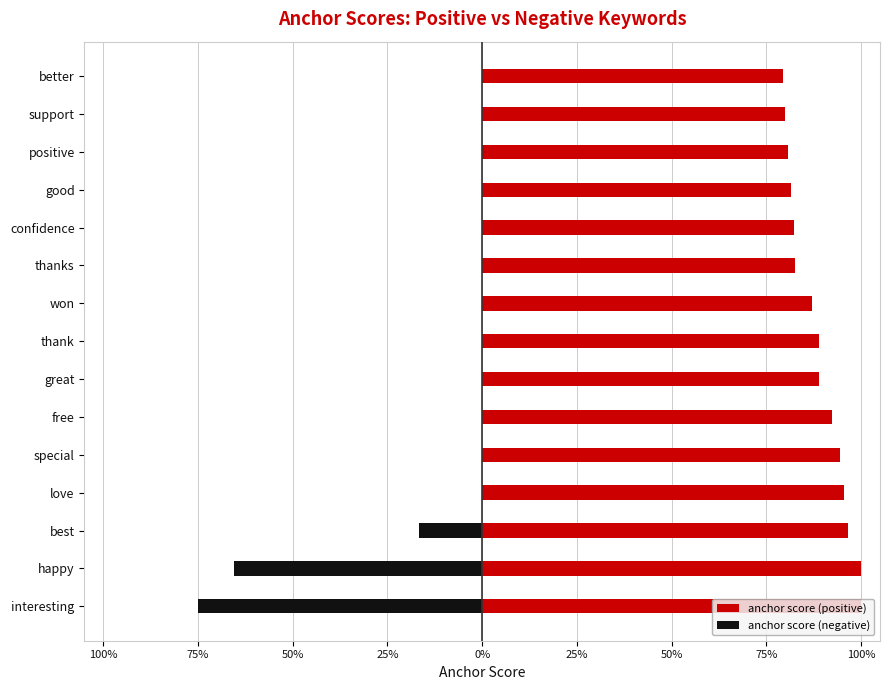

What is the difference between the maximum and minimum values in the anchor score (negative) series?

0.8